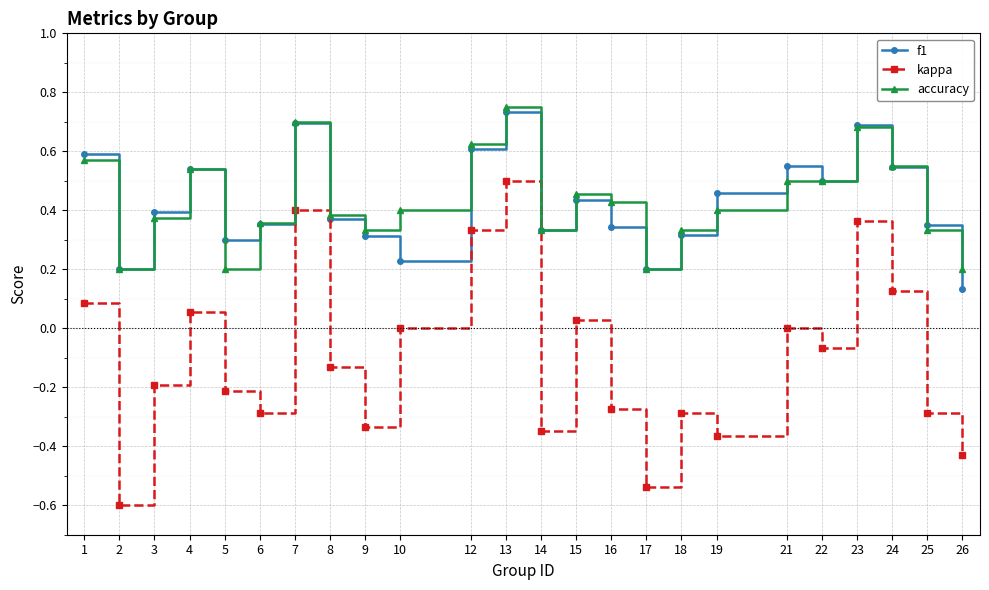

Is this an area chart (filled region under the line)?

No